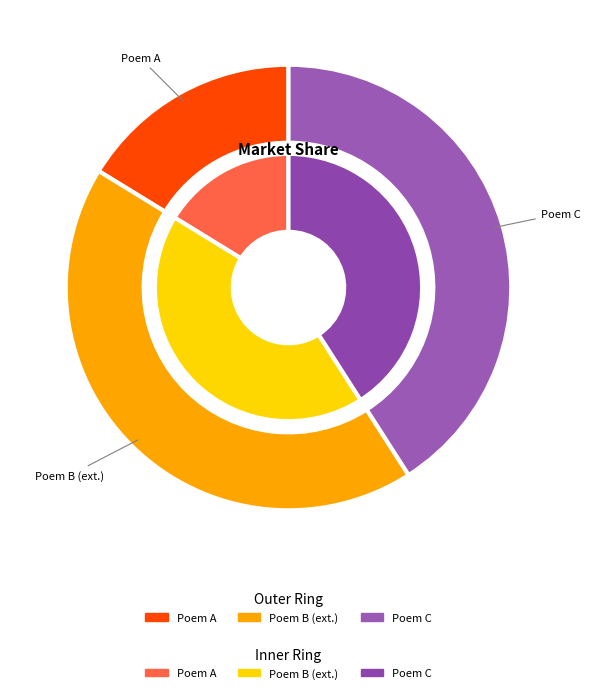

How many segments does this pie chart have?

3